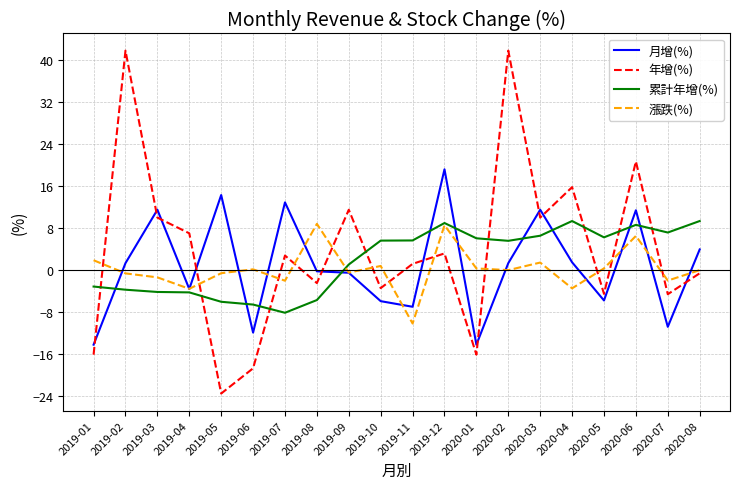

True or false: 月增(%) has a value of -0.2 at 2019-08.

True